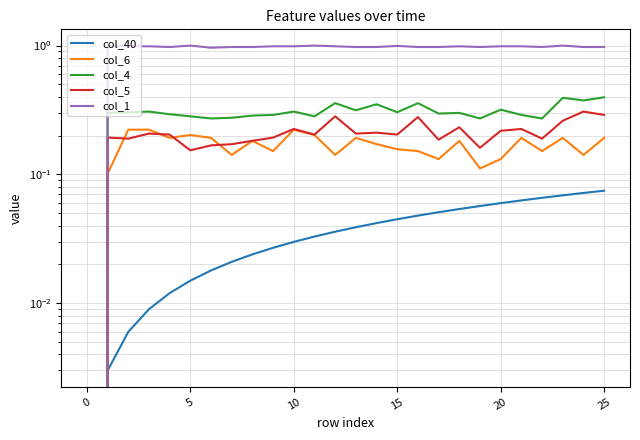

How many lines are shown in the chart?

5